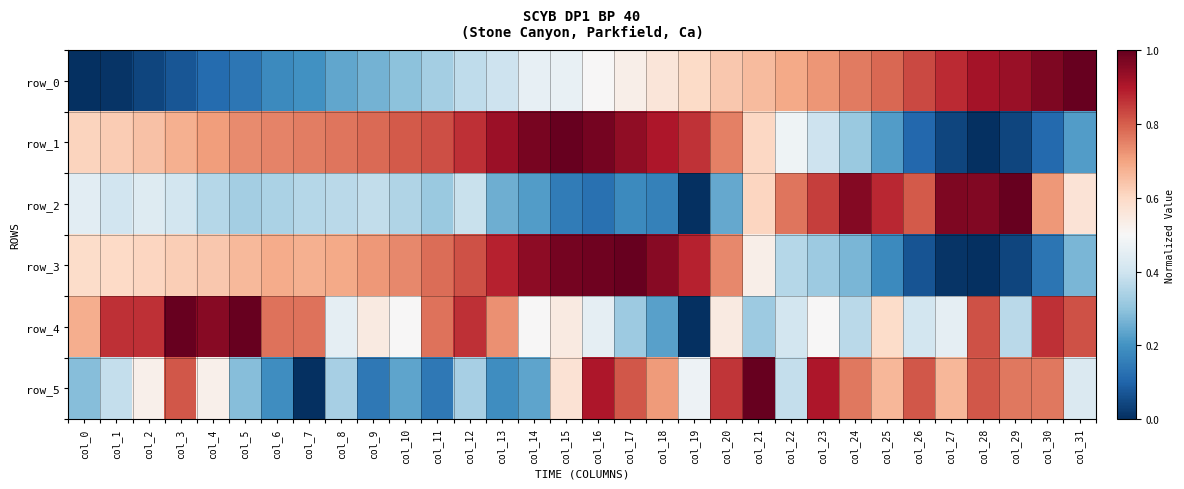

Rank the categories by row_0 value from lowest to highest.

col_0, col_1, col_2, col_3, col_4, col_5, col_6, col_7, col_8, col_9, col_10, col_11, col_12, col_13, col_14, col_15, col_16, col_17, col_18, col_19, col_20, col_21, col_22, col_23, col_24, col_25, col_26, col_27, col_28, col_29, col_30, col_31